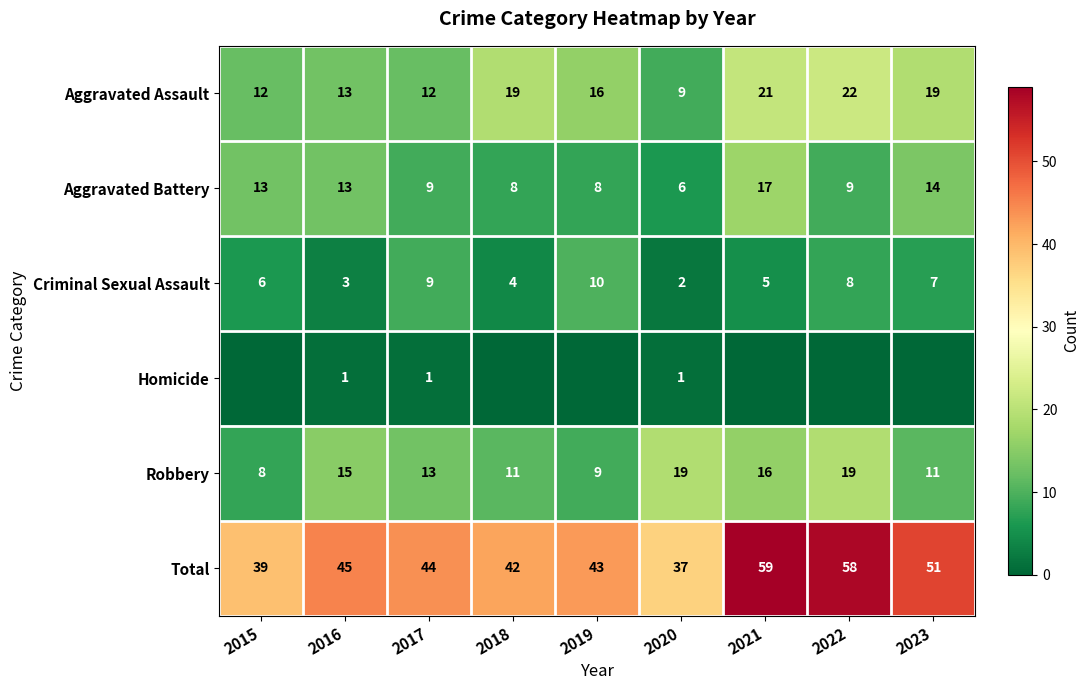

Which label corresponds to the largest value in the chart?

2021